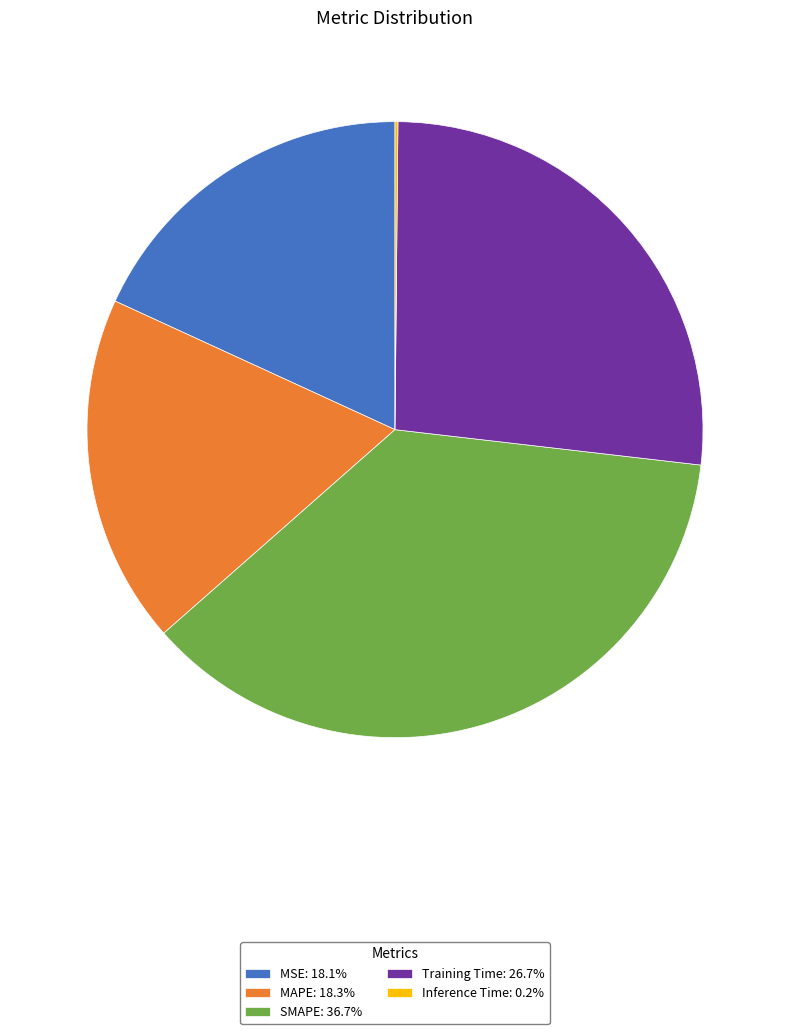

Is there any slice that represents more than half of the pie?

No